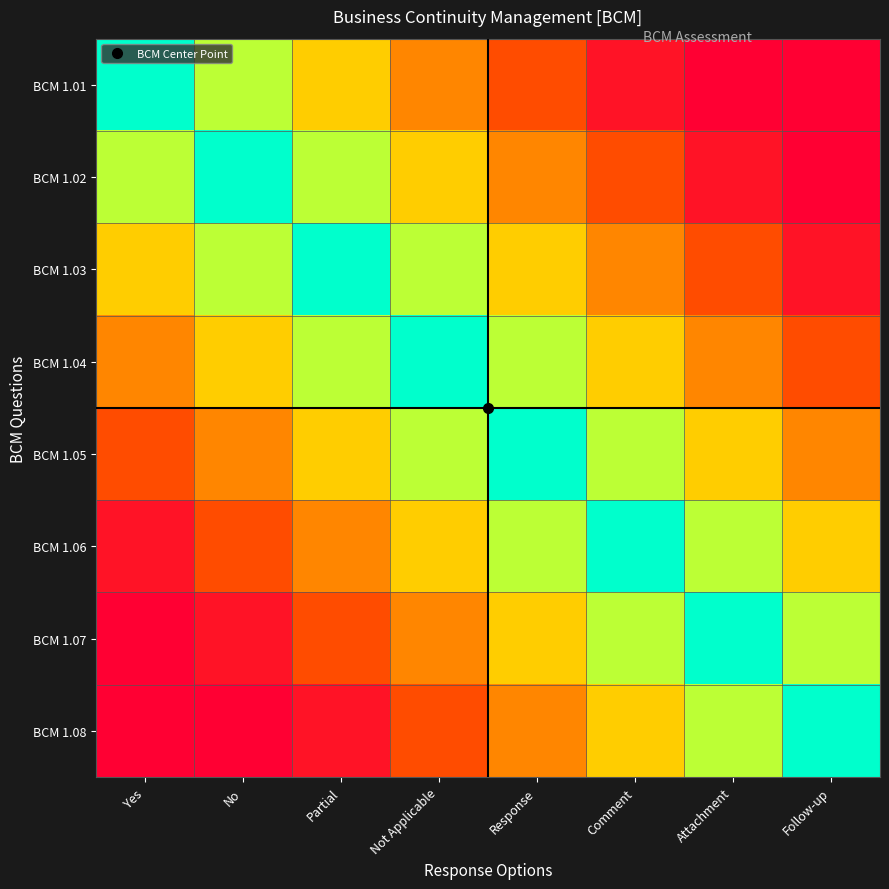

List the series in order of their peak value, highest first.

BCM 1.01, BCM 1.02, BCM 1.03, BCM 1.04, BCM 1.05, BCM 1.06, BCM 1.07, BCM 1.08